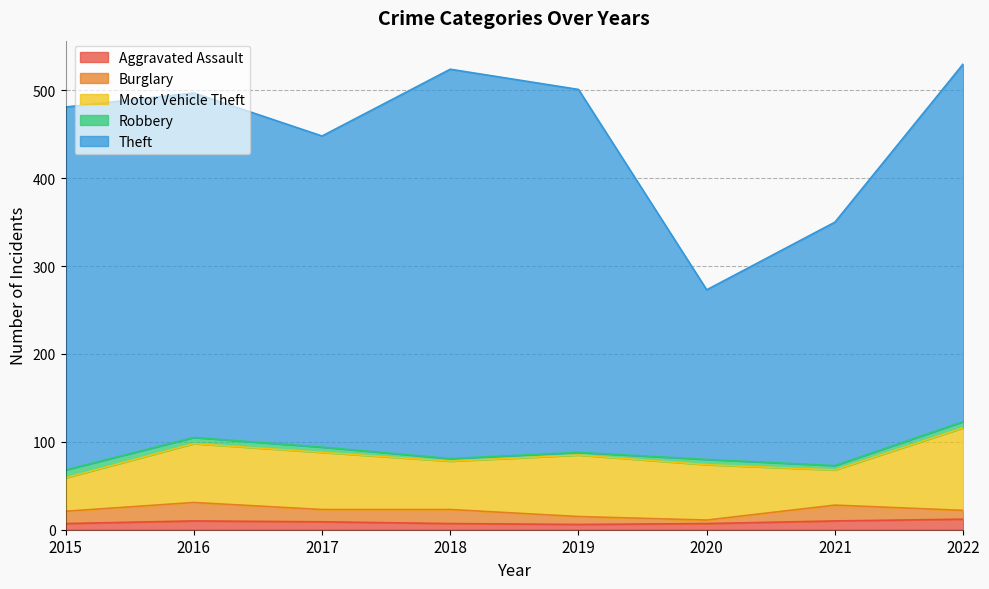

How many interior local valleys does the Aggravated Assault series have?

1